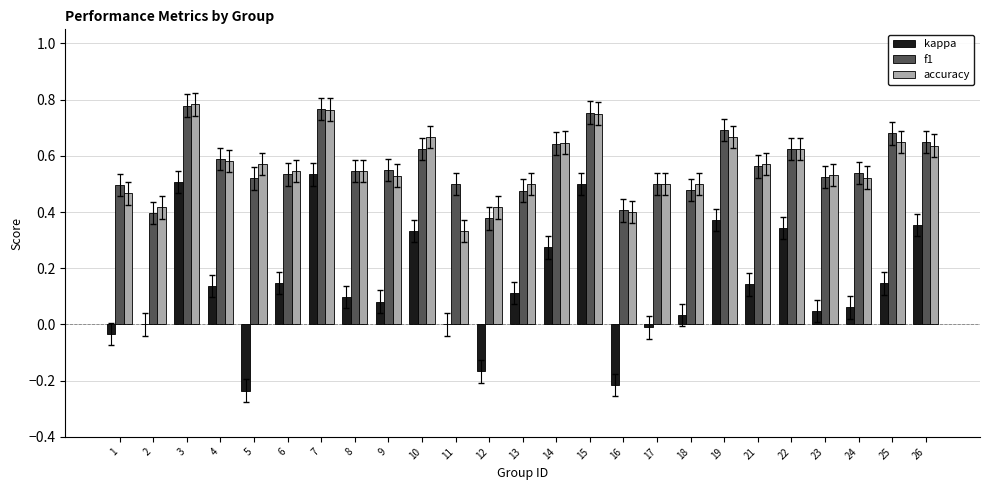

How many f1 values are between 0 and 1?

25